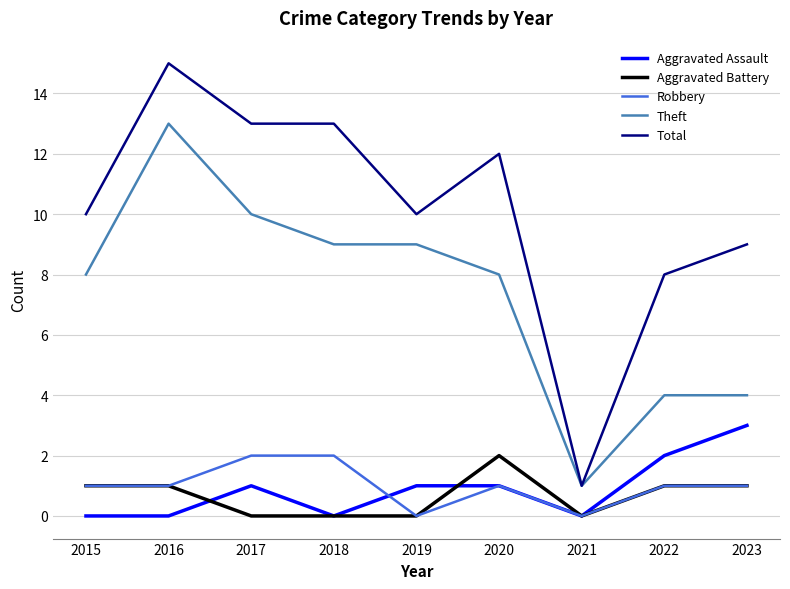

Is the value of Theft at 2017 greater than the value of Robbery at 2022?

Yes